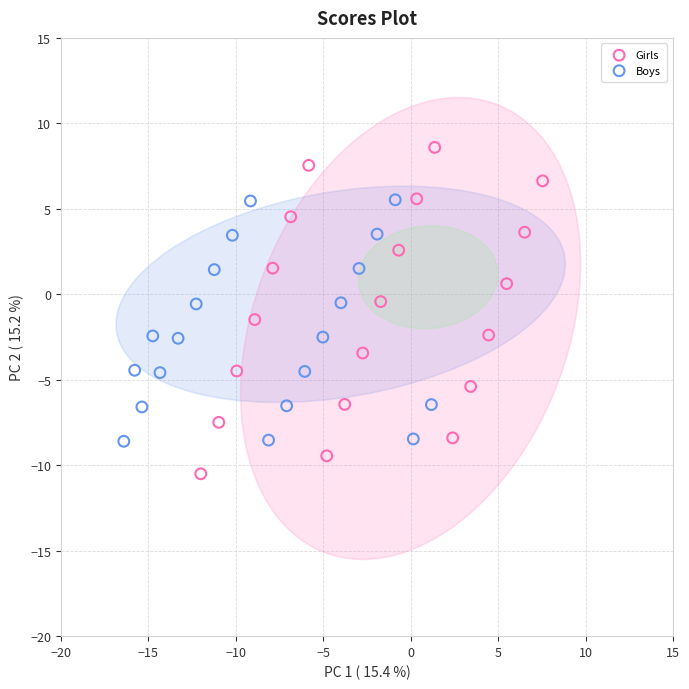

Which series has the largest Y range (max minus min)?

Girls